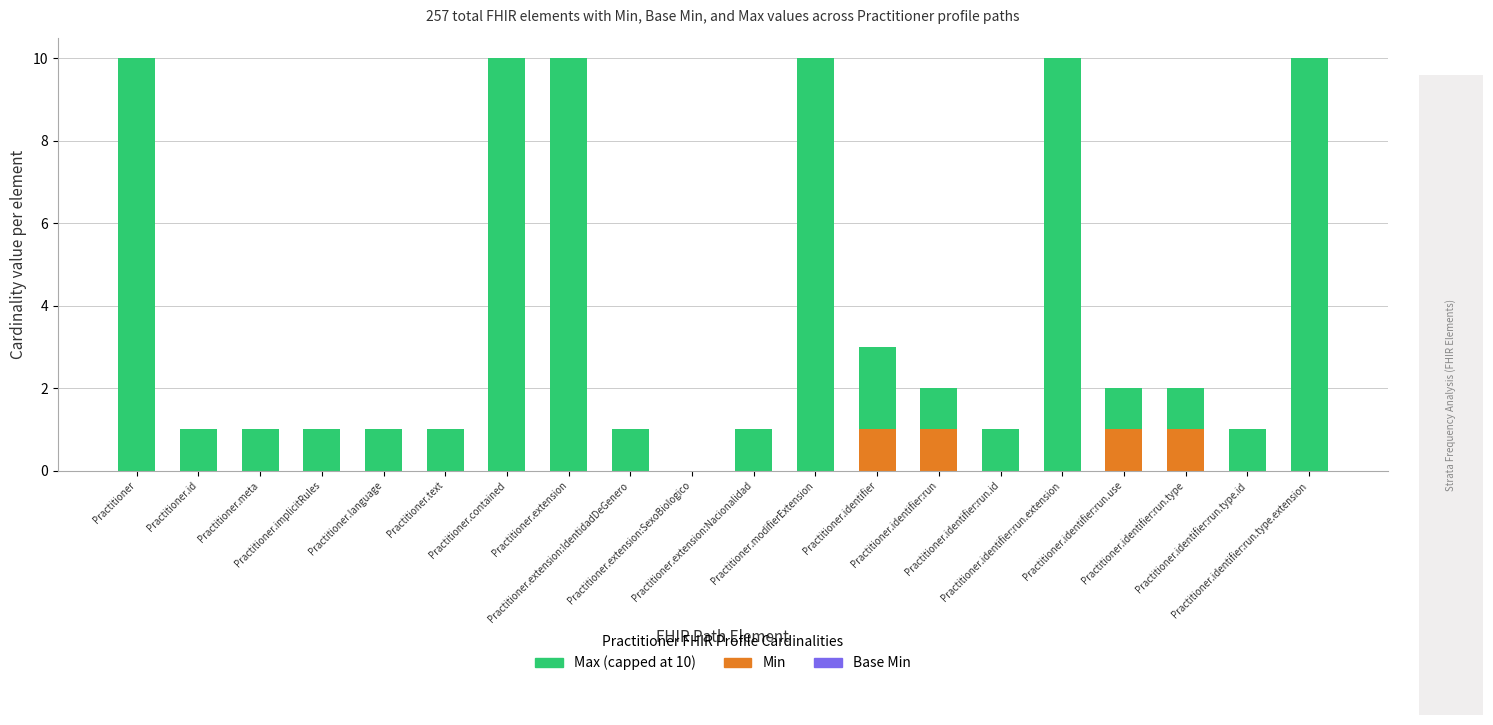

Between Practitioner.id and Practitioner.text, which is larger?

Practitioner.id